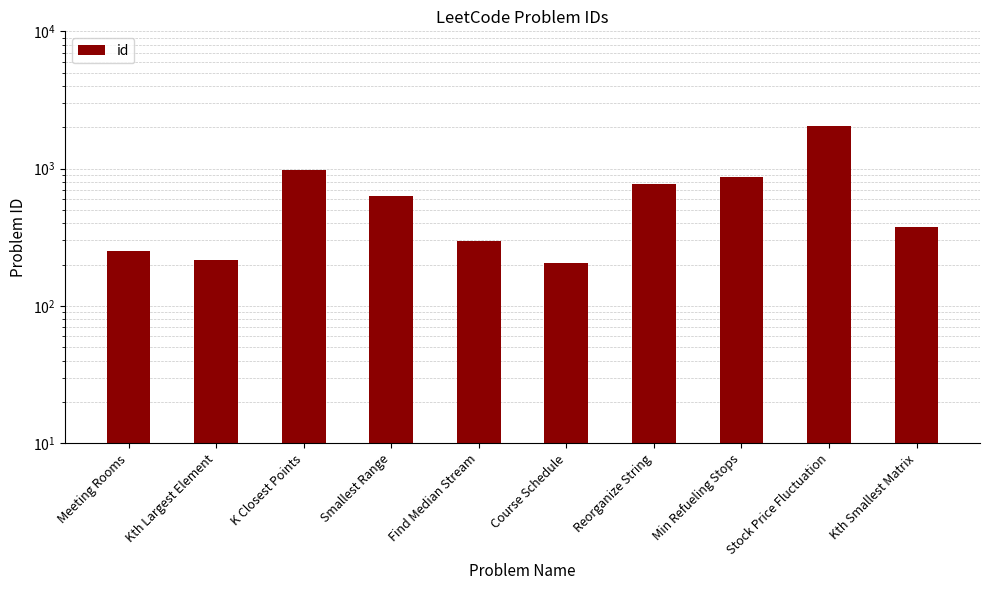

The value at Course Schedule is 207. True or false?

True